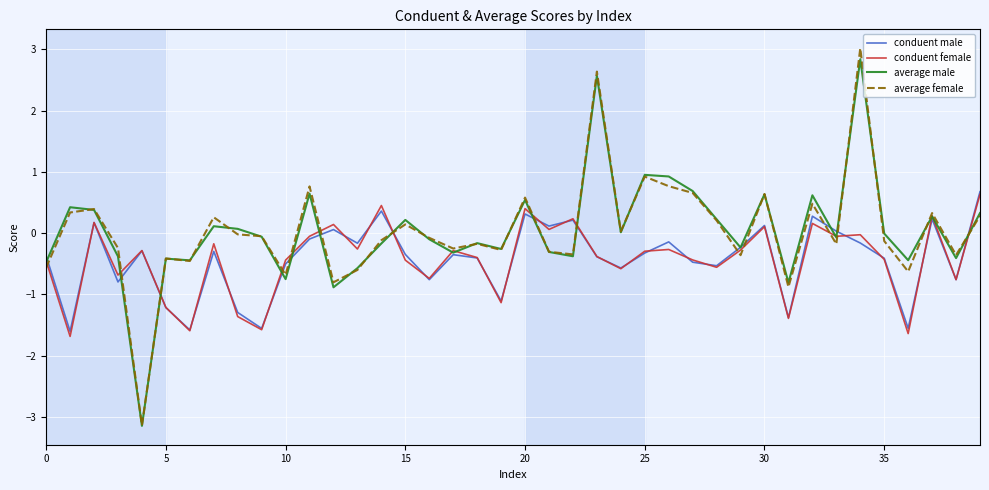

Which series has the widest spread of values?

average female